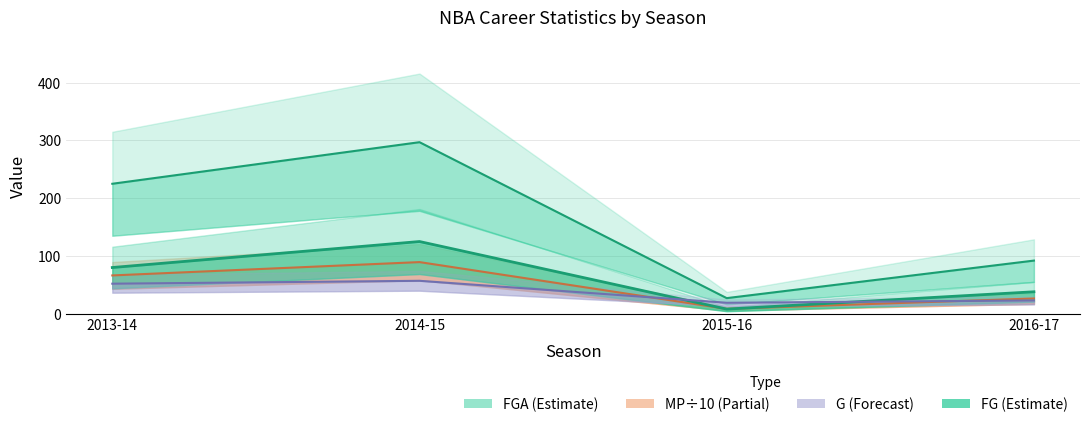

The value of G at 2014-15 is 18.8. True or false?

False